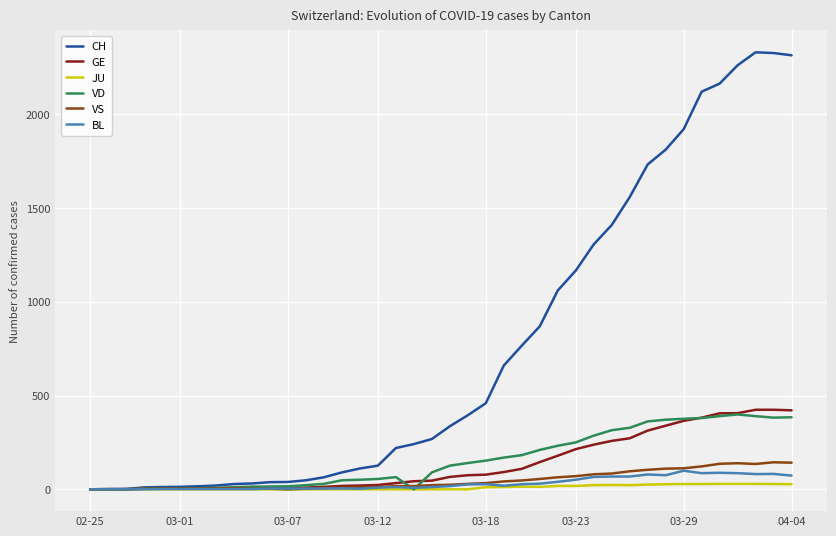

Which series has the widest spread of values?

CH